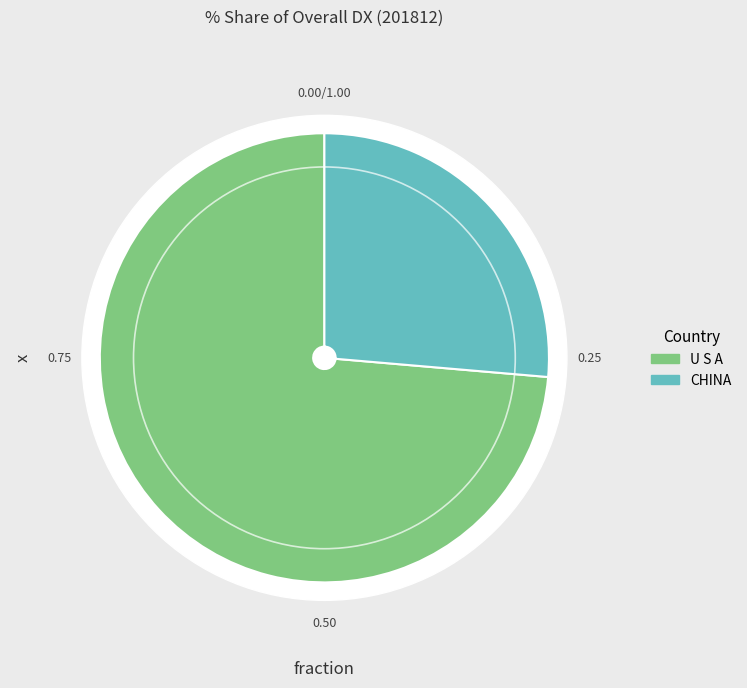

To the nearest percent, what percentage of the pie is U S A?

74%